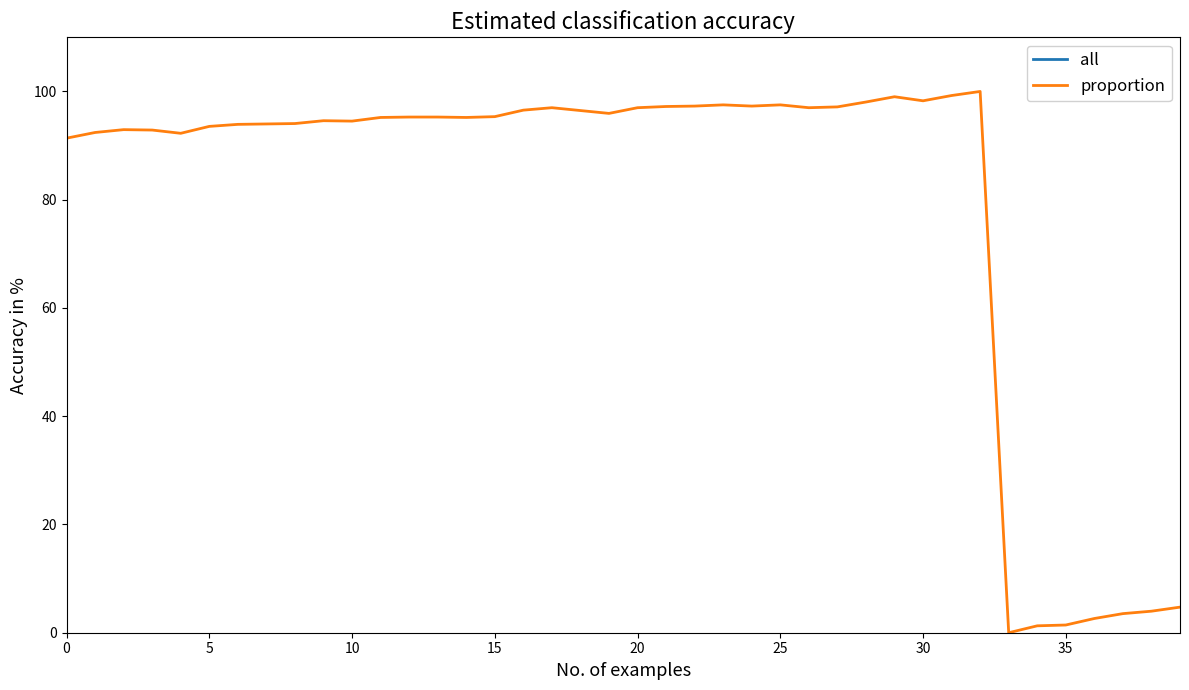

Is it true that proportion equals 140.5 at 25?

False